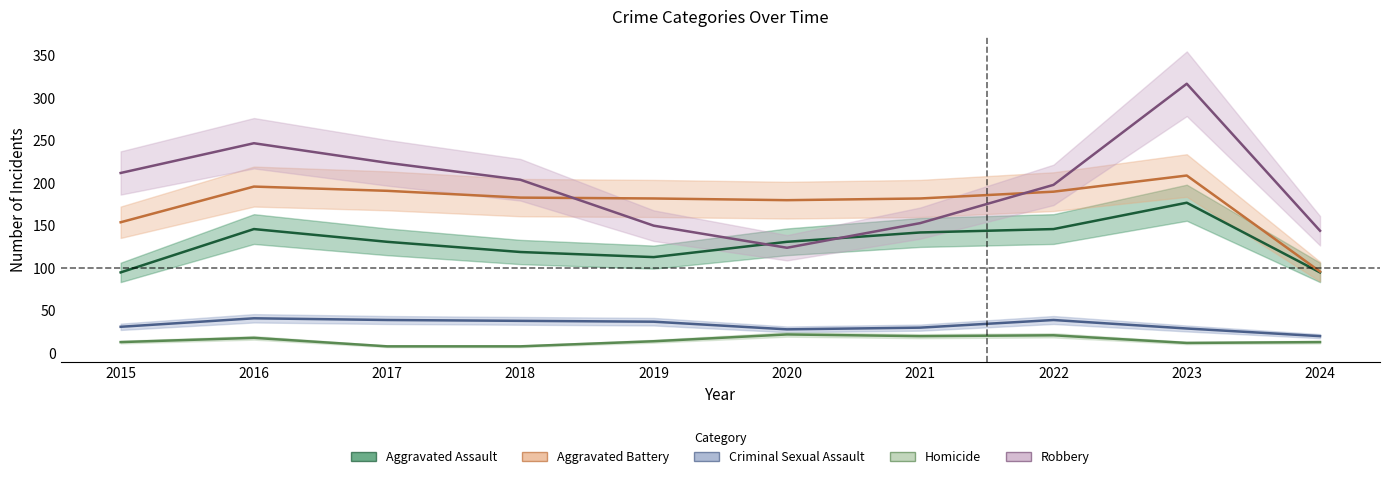

Reading left to right, extract all data points from this chart.

Aggravated Assault: 95	146	131	119	113	131	142	146	177	95
Aggravated Battery: 154	196	191	183	182	180	182	190	209	96
Criminal Sexual Assault: 31	41	39	38	37	28	30	39	29	20
Homicide: 13	18	8	8	14	22	20	21	12	13
Robbery: 212	247	224	204	150	124	153	198	317	144